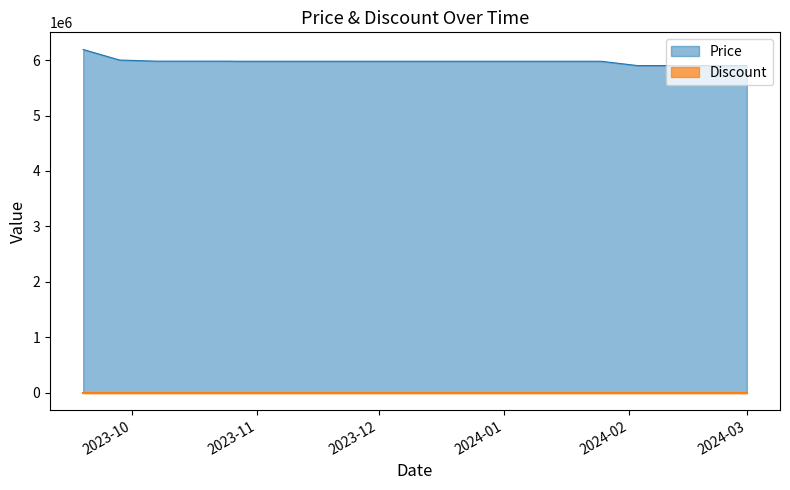

Which series has the largest total across all categories?

Price